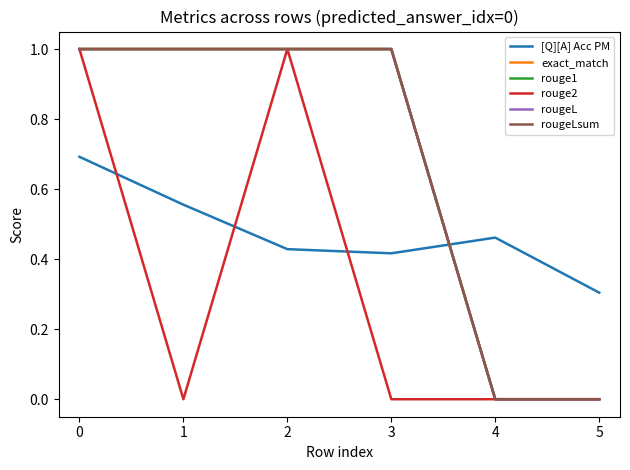

How many lines are shown in the chart?

6